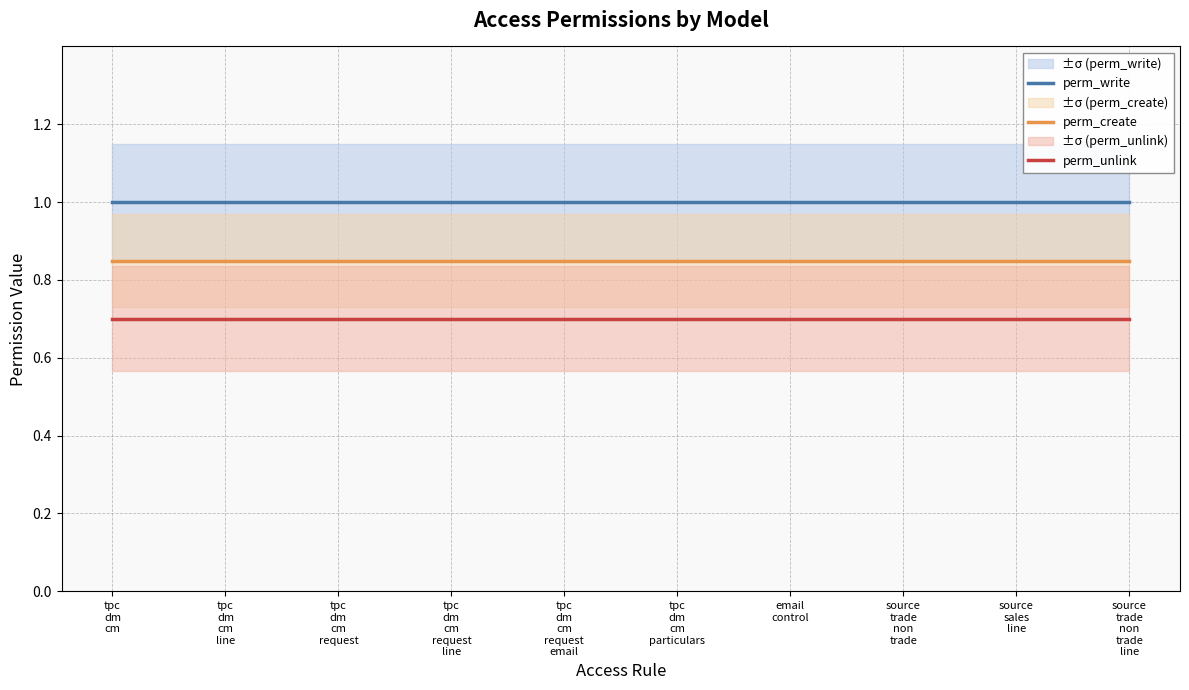

What is the label of the 7th point from the right?

tpc
dm
cm
request
line